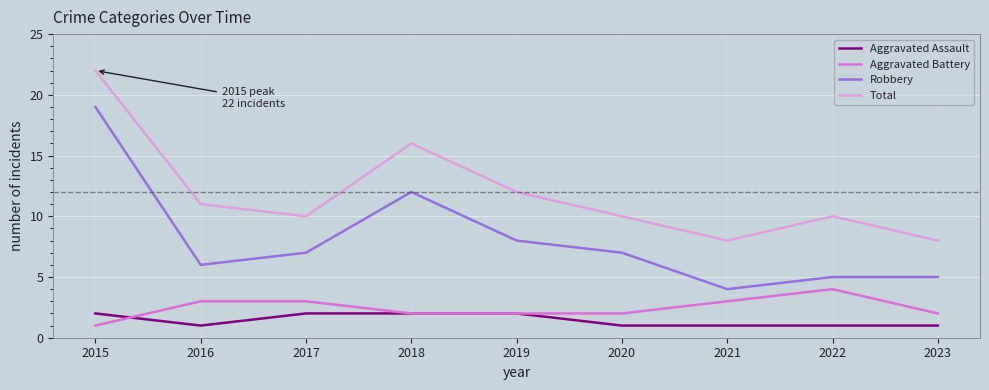

What is the total value across all series at 2018?

32